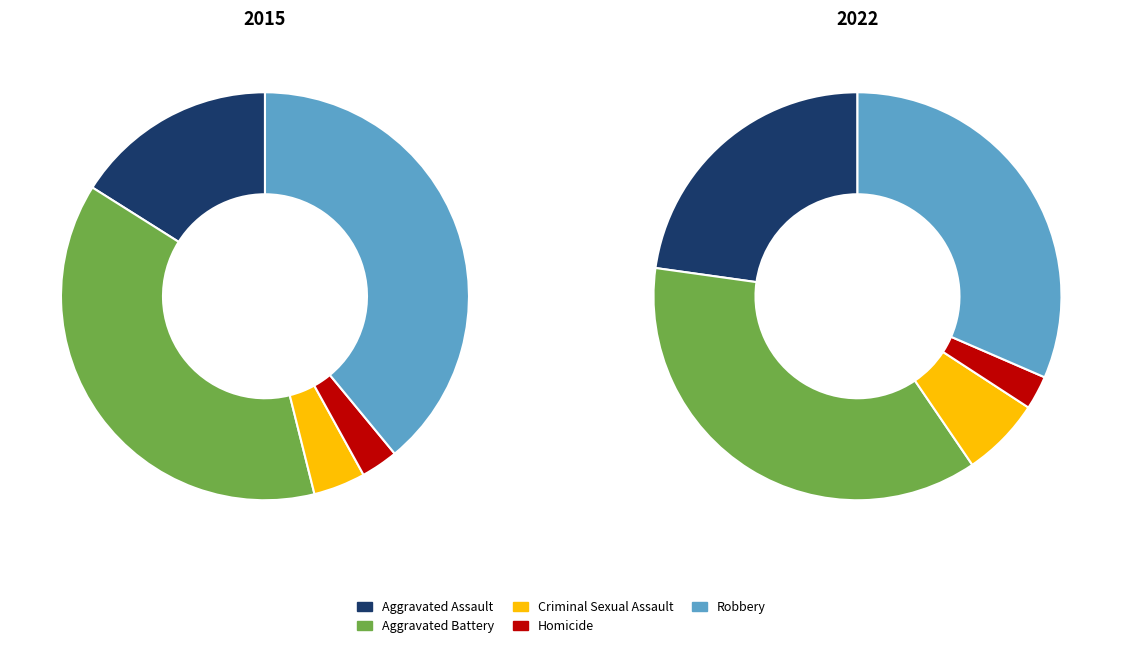

True or false: Homicide accounts for 3% of the total.

True